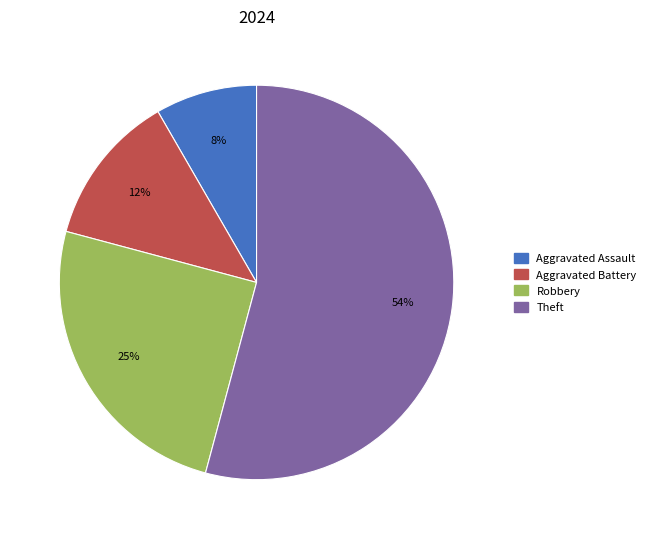

Is there a majority slice in this chart?

Yes